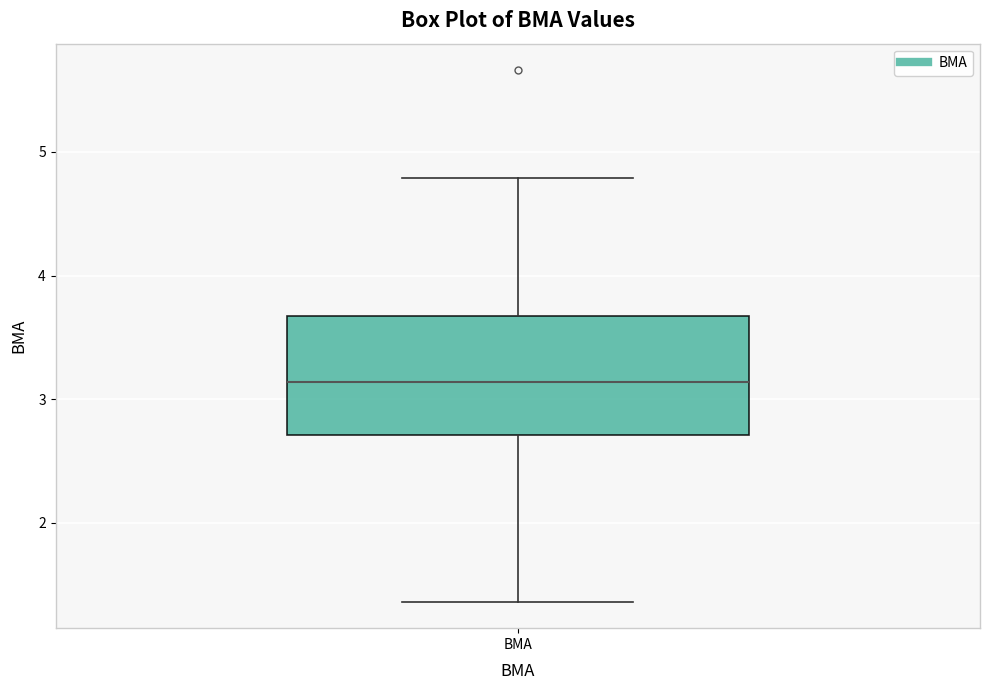

Read this box plot against the y-axis: the position of the median line, the range covered by the box, and the ends of both whiskers. The values are not printed on the chart, so give them approximately, as read against the axis.

median 3.1, box 2.7 to 3.7, whiskers 1.4 to 4.8